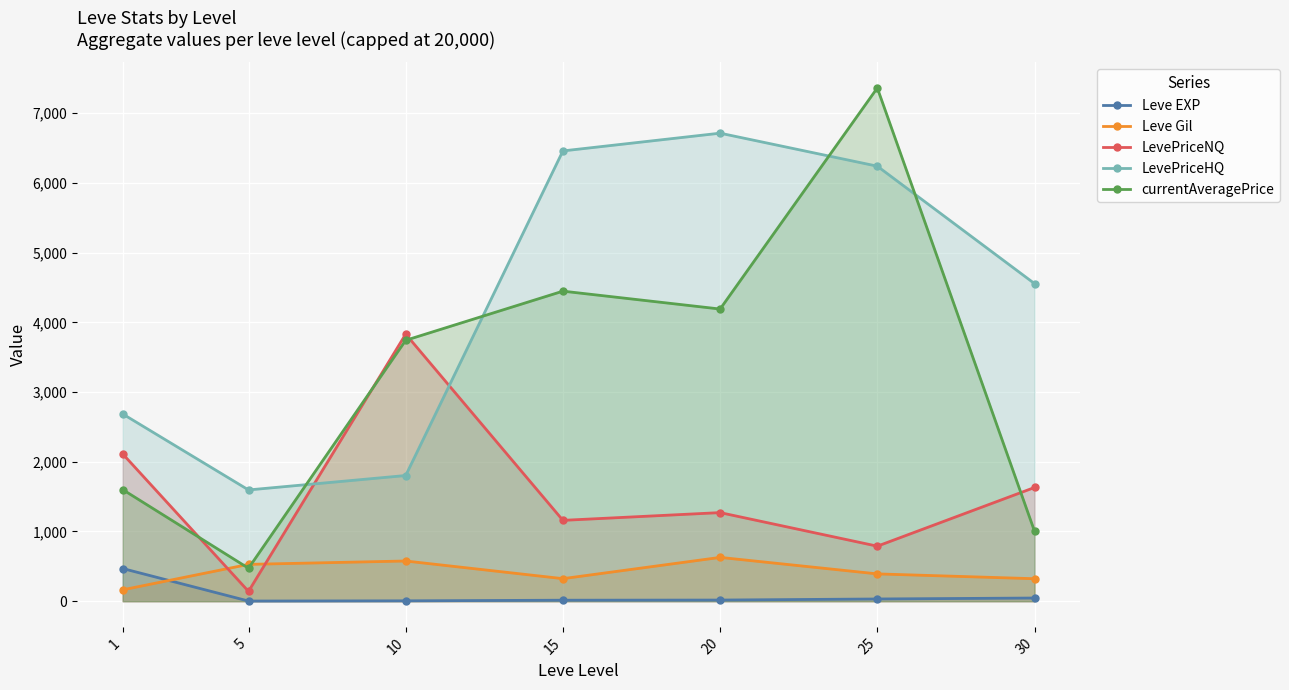

What is the value of the Leve Gil point at the 7th from the left?

322.5